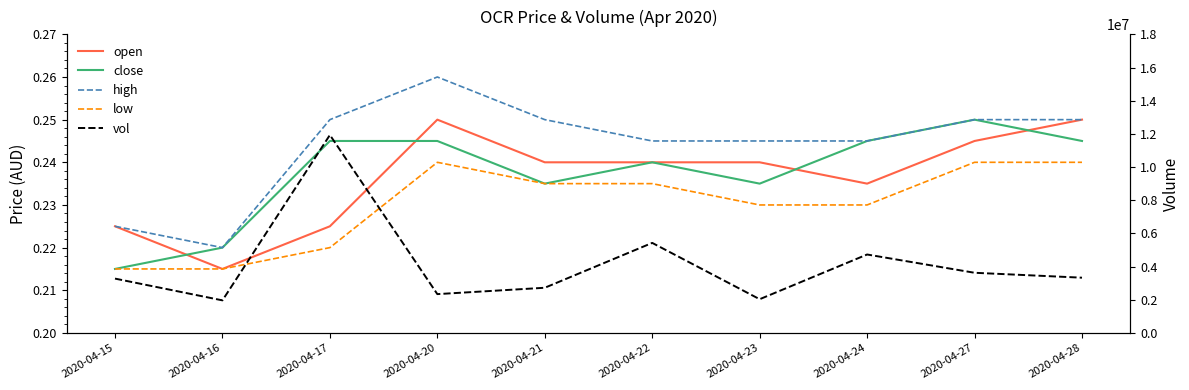

How many lines are shown in the chart?

5